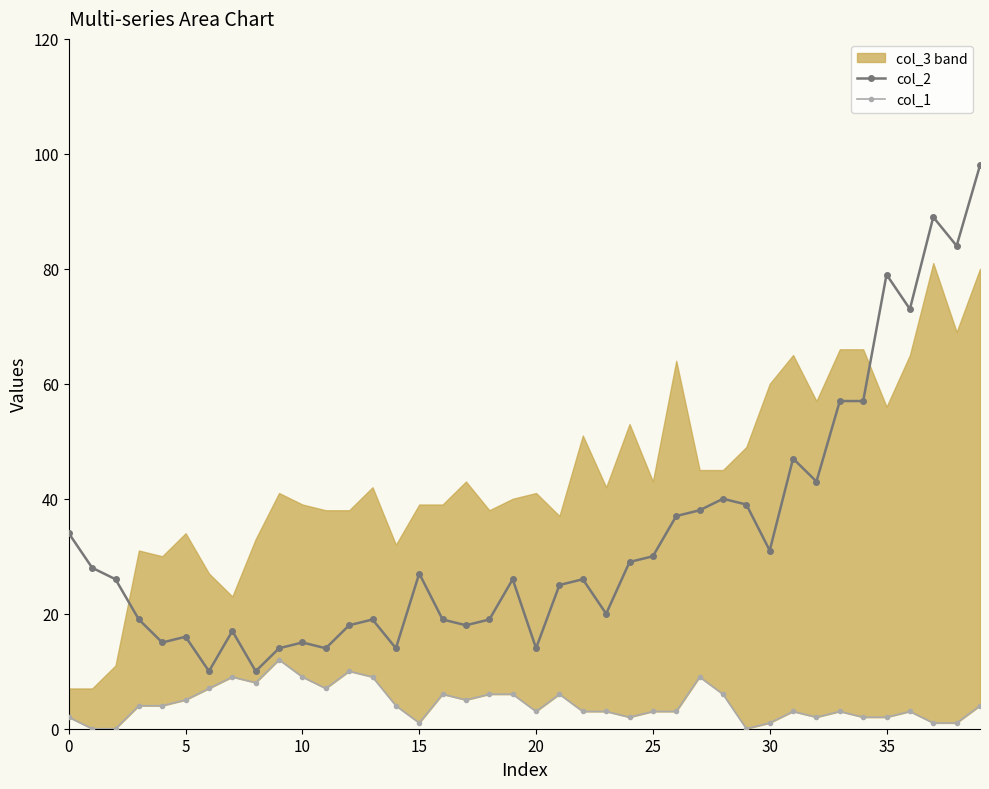

The col_2 series shows 14 at 20. True or false?

True